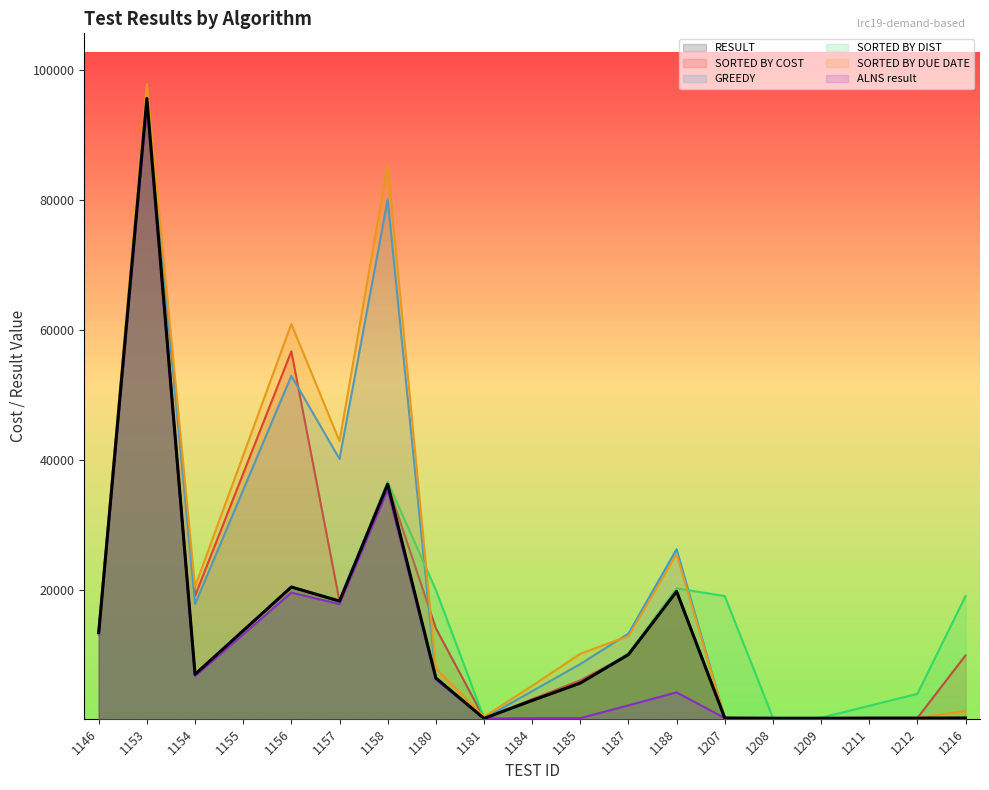

Where is the first local minimum for SORTED BY DIST?

1154